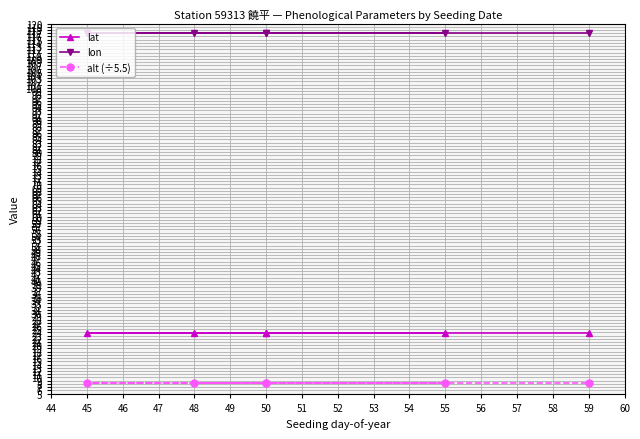

True or false: lon and alt (÷5.5) cross at least once.

False